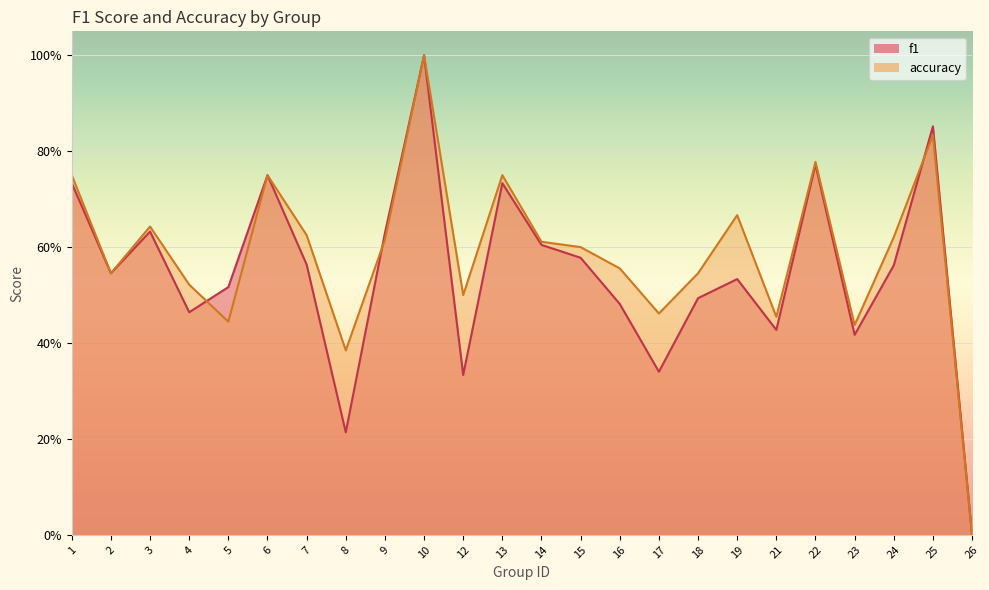

List the labels in order of f1 value, smallest first.

26, 8, 12, 17, 23, 21, 4, 16, 18, 5, 19, 2, 24, 7, 15, 14, 9, 3, 1, 13, 6, 22, 25, 10